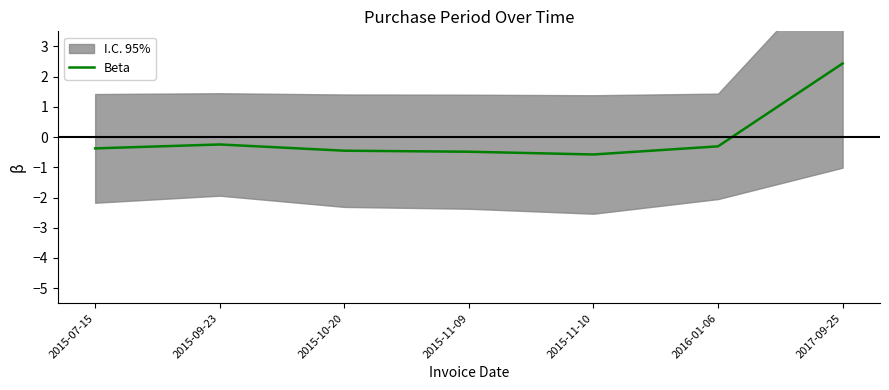

The value at 2015-11-09 is -0.5. True or false?

True